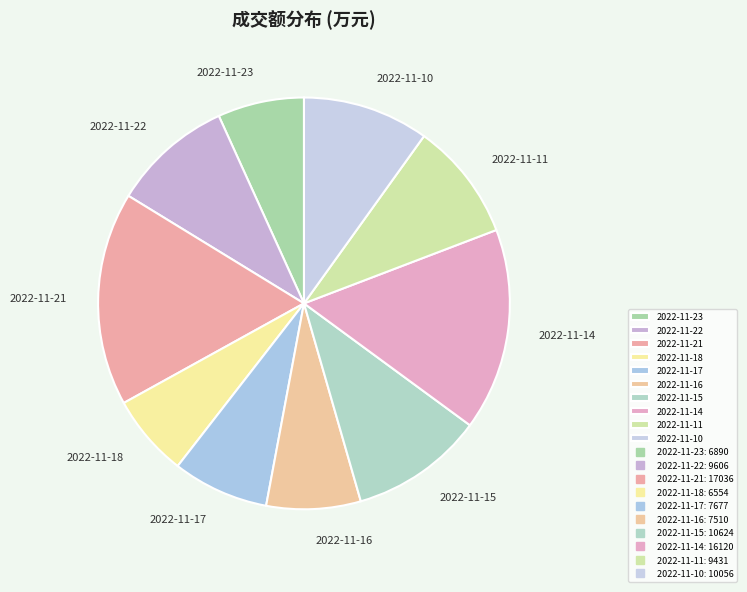

Is the sum of 2022-11-22 and 2022-11-21 greater than half?

No